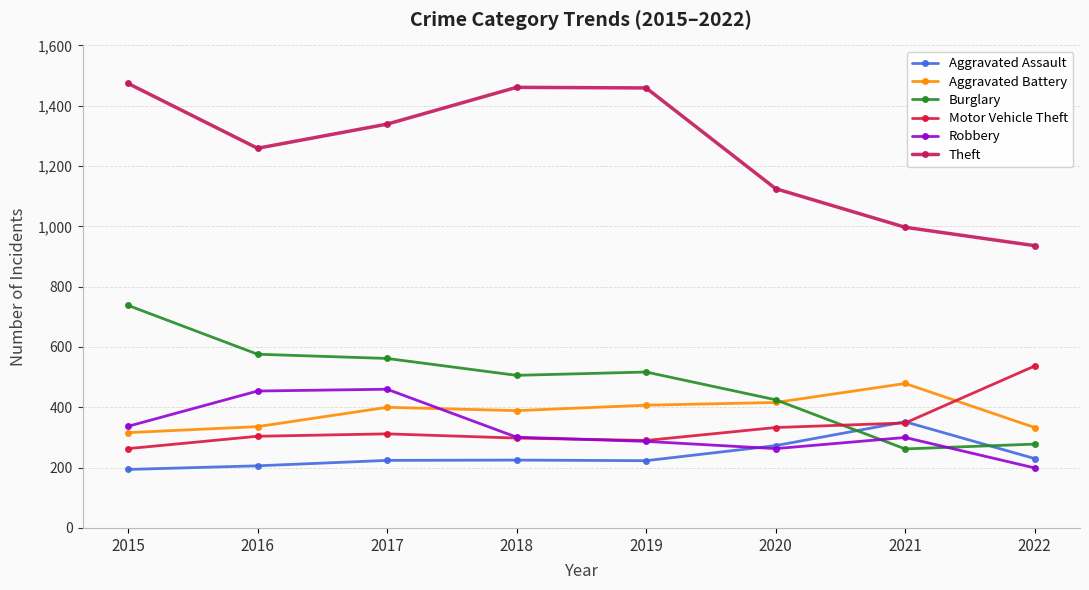

True or false: Aggravated Battery and Aggravated Assault cross at least once.

False